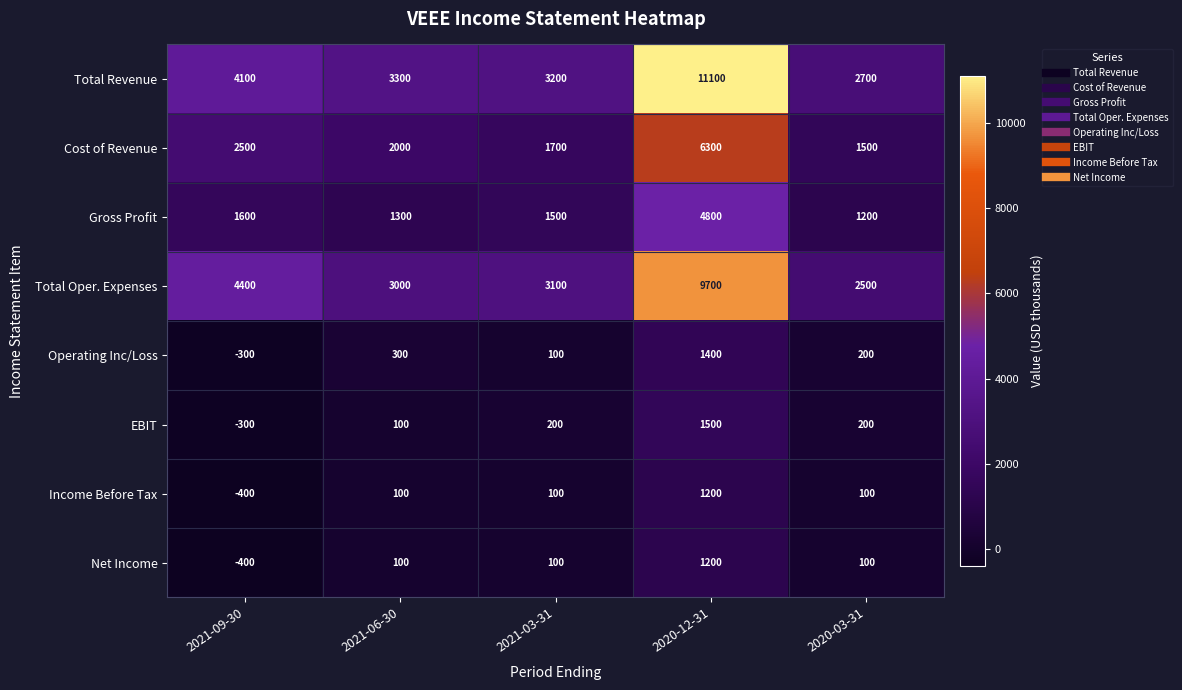

What is the difference between the highest and lowest values at 2020-12-31?

9900